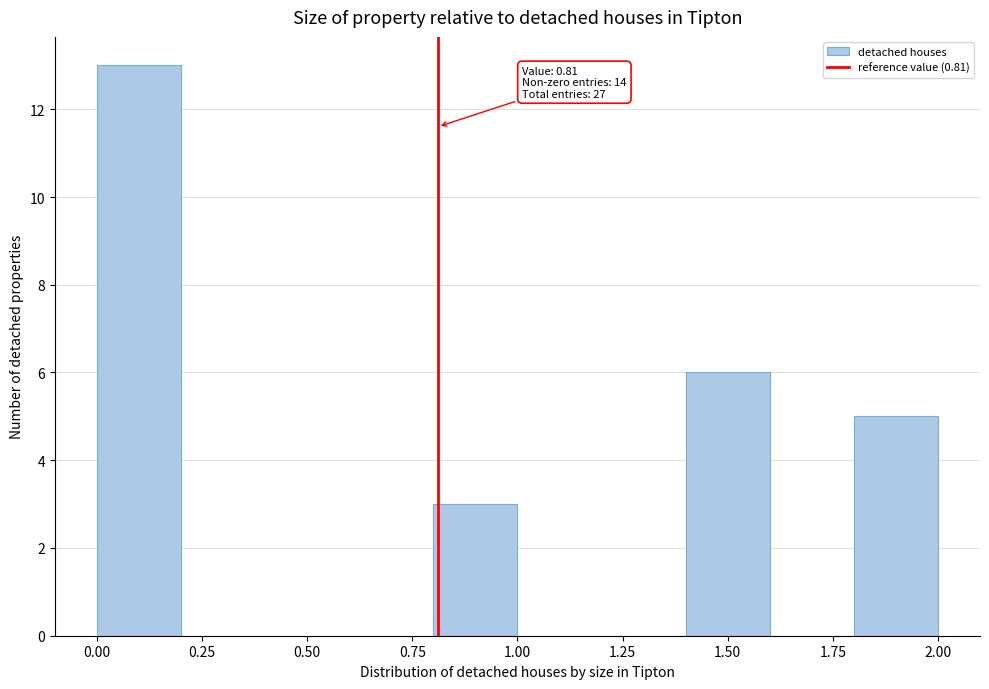

Which range on the x-axis has the tallest bar?

0.0 to 0.2